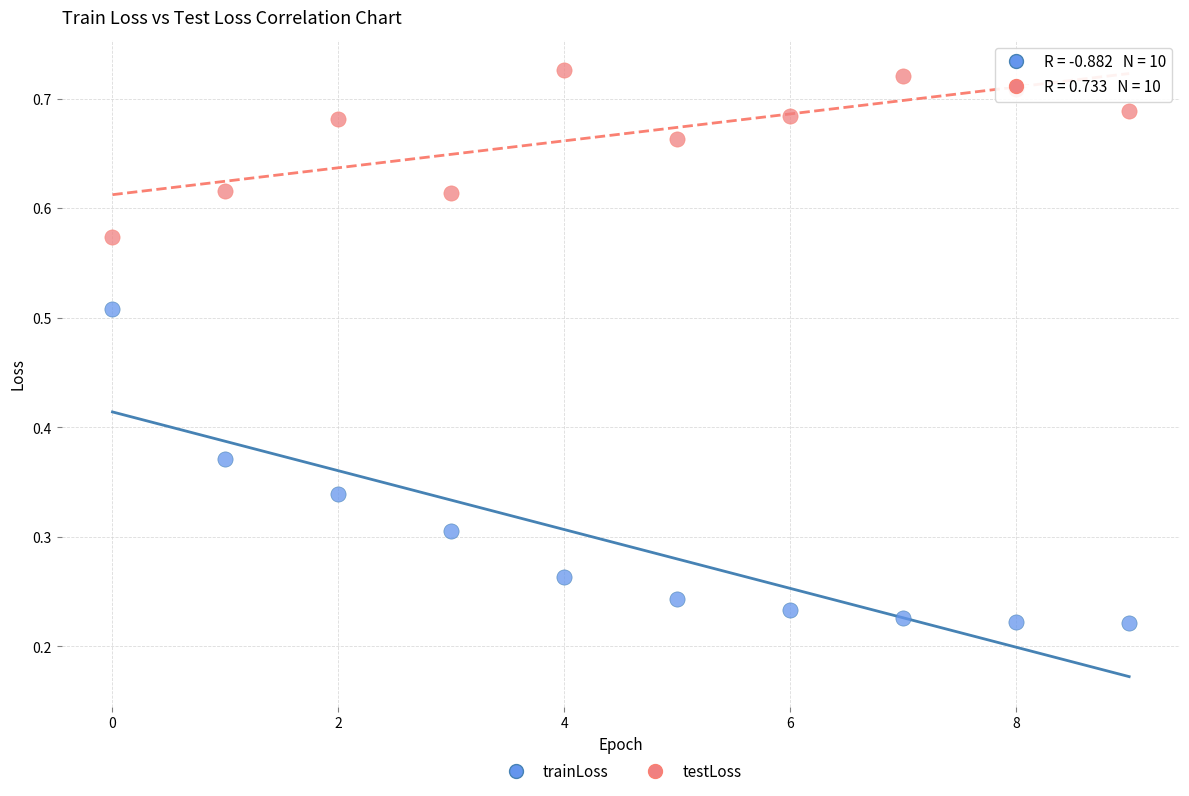

Which series has the largest Y range (max minus min)?

trainLoss